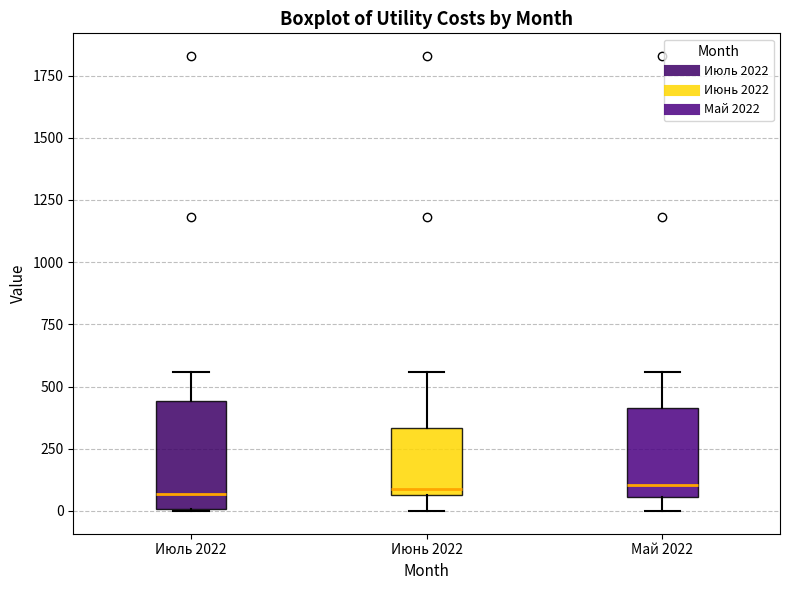

Reading left to right, transcribe this box plot: for each box, give where its median line is, the range the box spans, and where its two whiskers end, as read against the y-axis. The values are not printed on the chart, so give them approximately, as read against the axis.

Июль 2022: median 50, box 0 to 450, whiskers 0 to 550
Июнь 2022: median 100, box 50 to 350, whiskers 0 to 550
Май 2022: median 100, box 50 to 400, whiskers 0 to 550